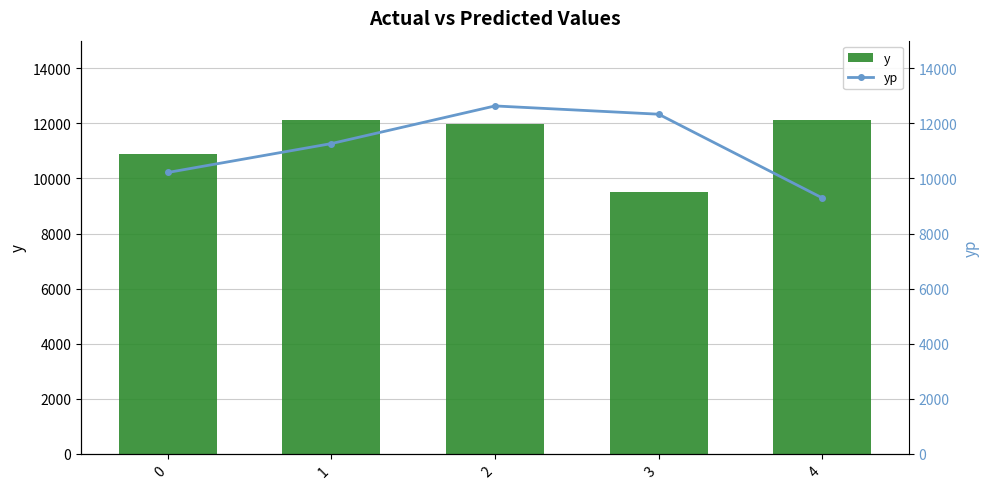

Rank the series at 1 from lowest to highest value.

yp, y